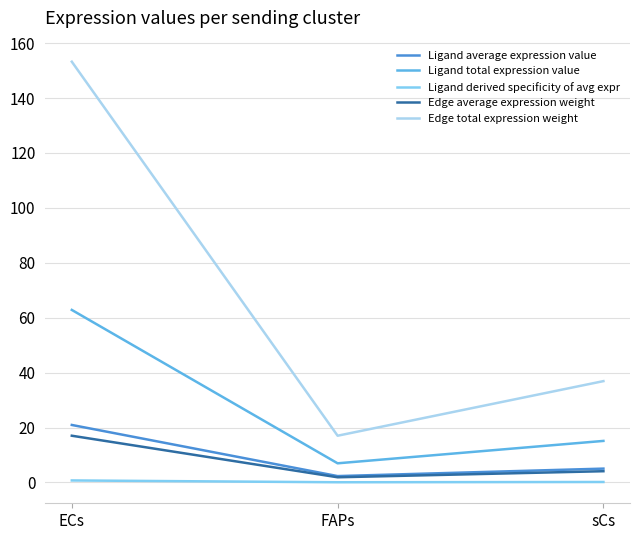

Is it true that Edge total expression weight equals 17.0 at FAPs?

True